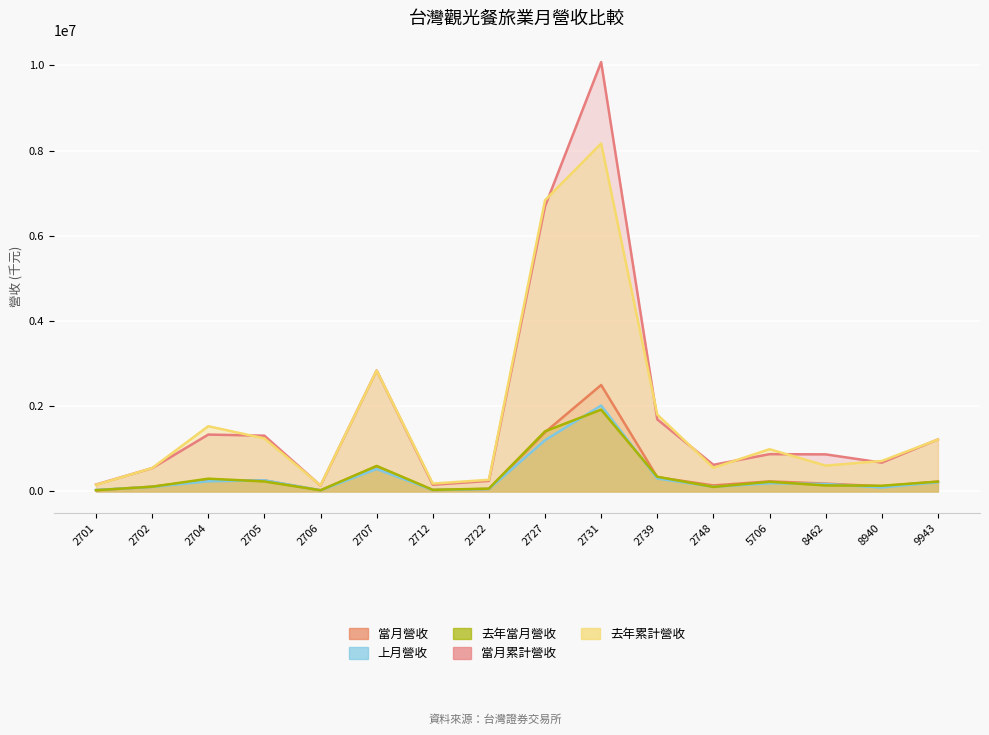

How many lines are shown in the chart?

5